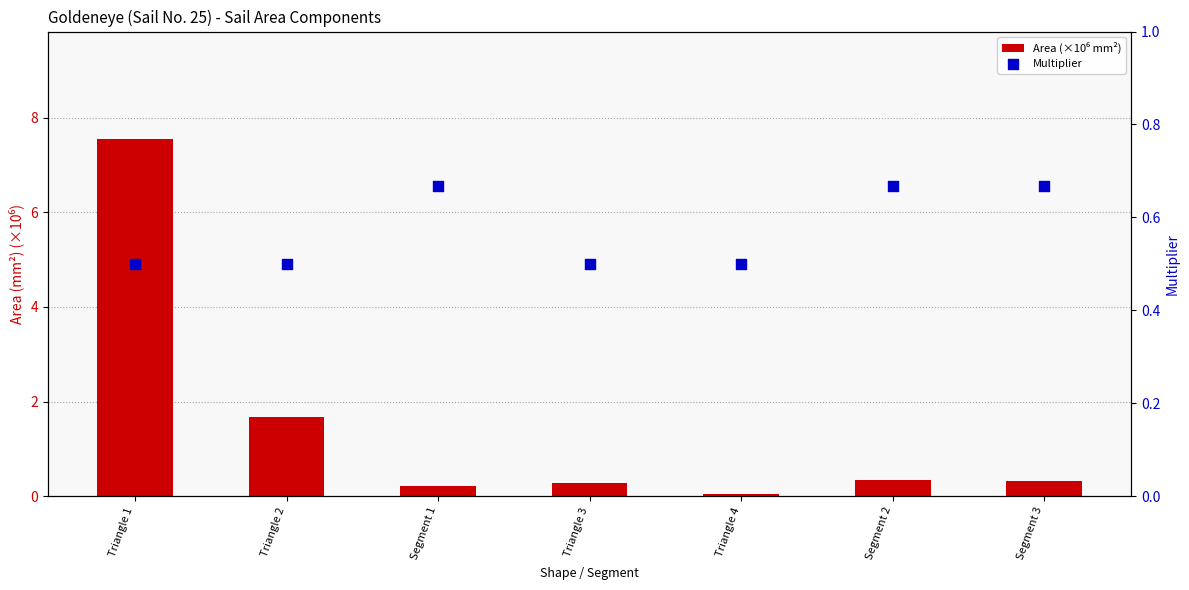

At how many categories does at least one series exceed 4?

1